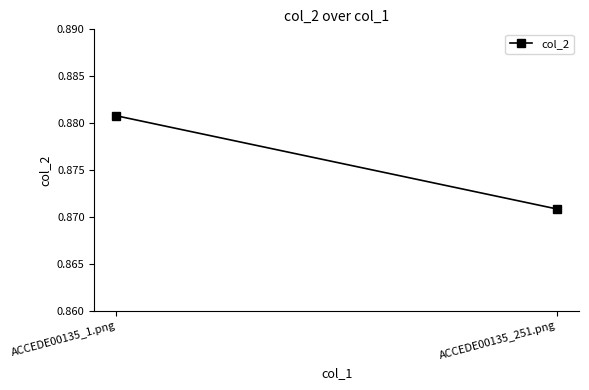

Reading left to right, list all the values displayed in this chart.

0.9	0.9